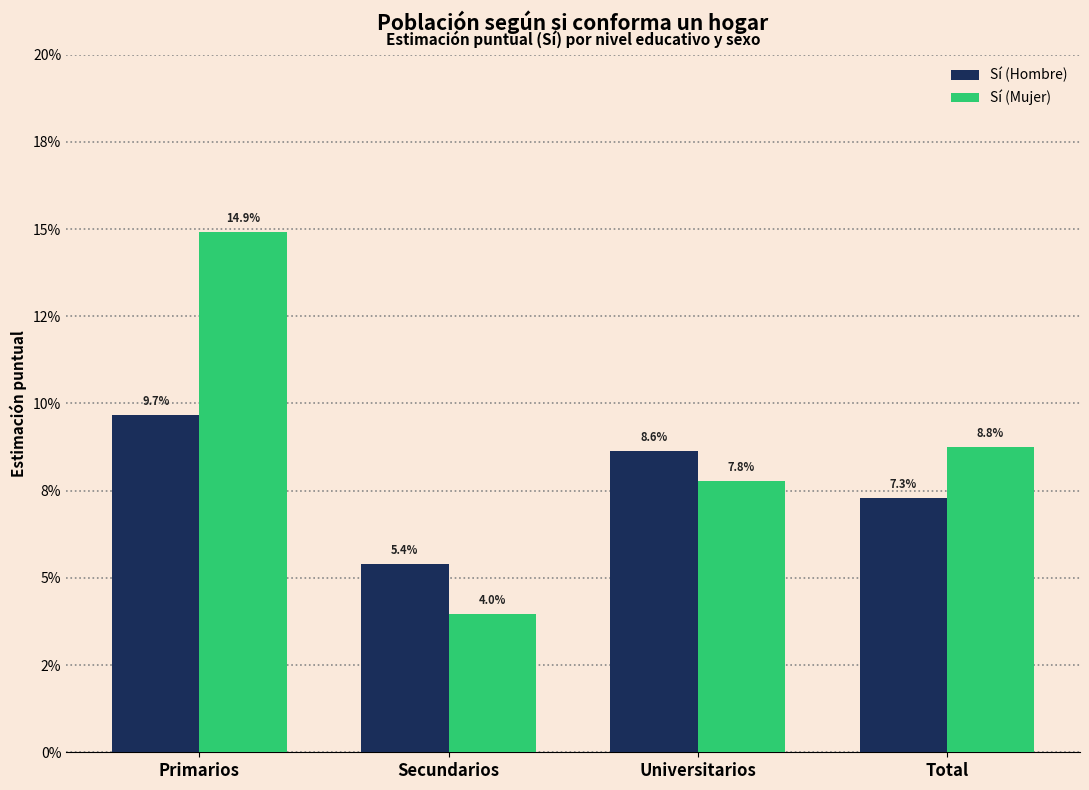

Reading right to left, what are all the values shown in this chart?

Sí (Hombre): Total=0.1	Universitarios=0.1	Secundarios=0.1	Primarios=0.1
Sí (Mujer): Total=0.1	Universitarios=0.1	Secundarios=0.0	Primarios=0.1